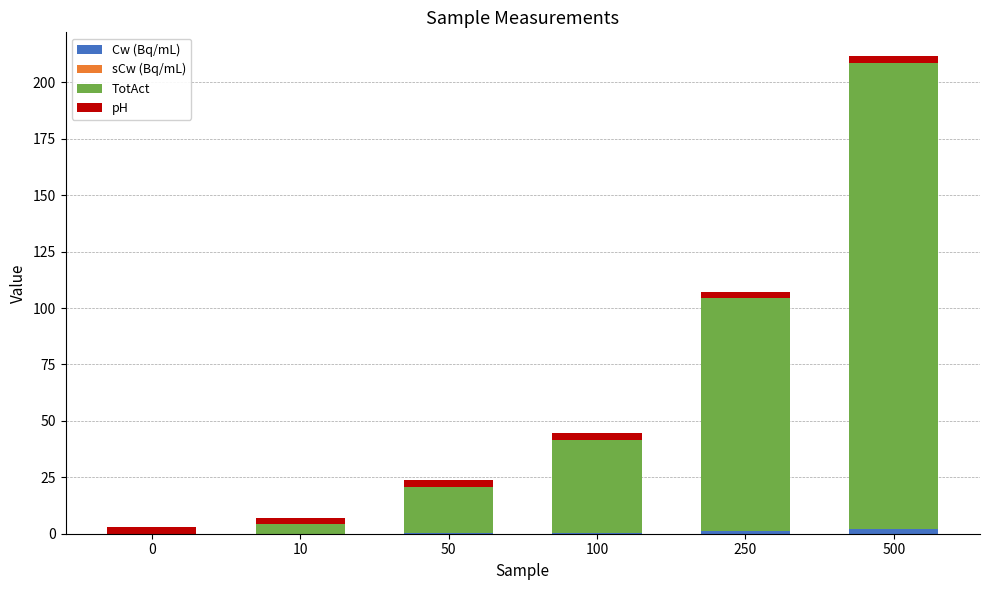

At which category is the sum across all series the highest?

500